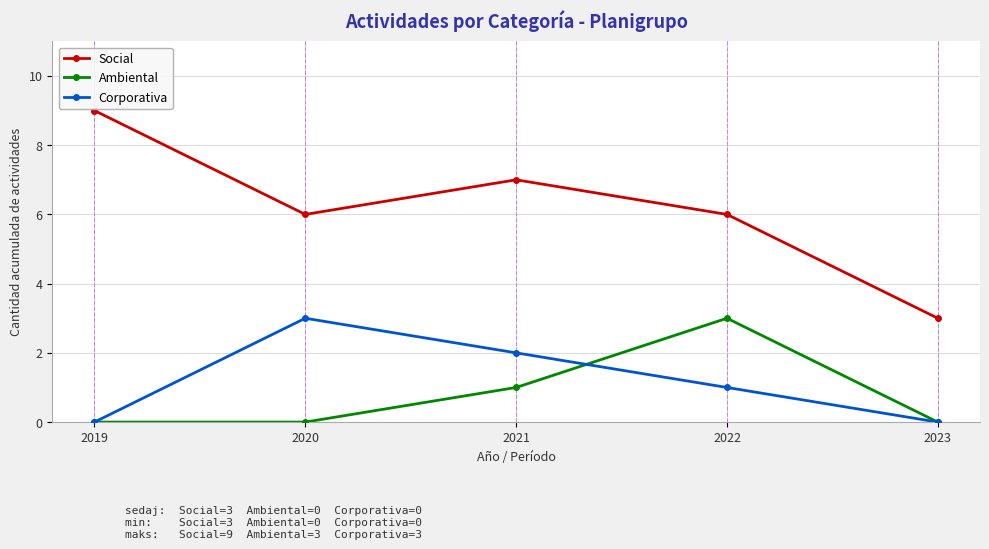

What is the highest value of the Ambiental series?

3